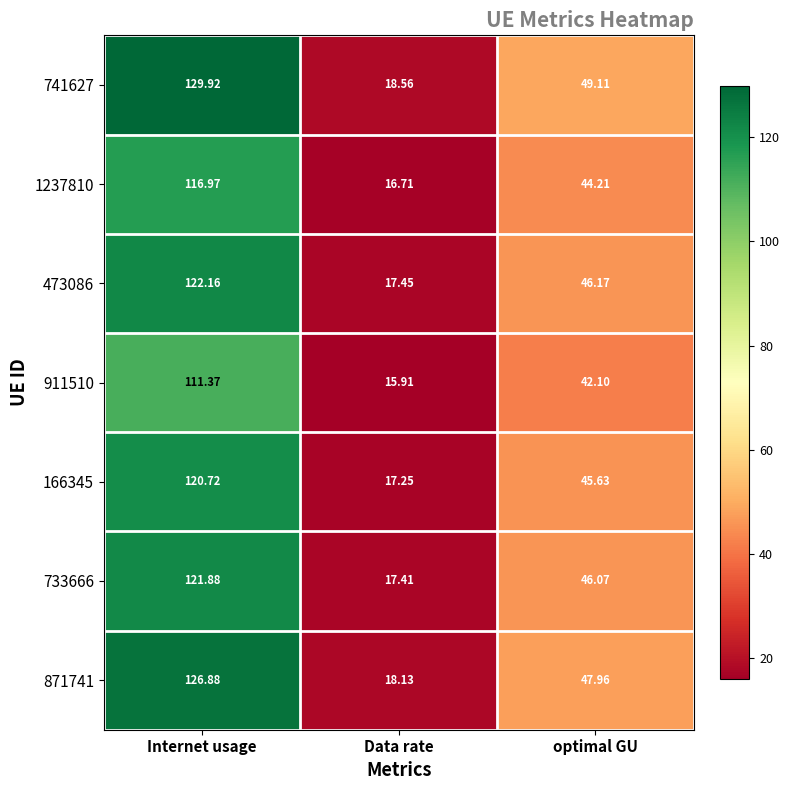

At which category is the sum across all series the highest?

Internet usage